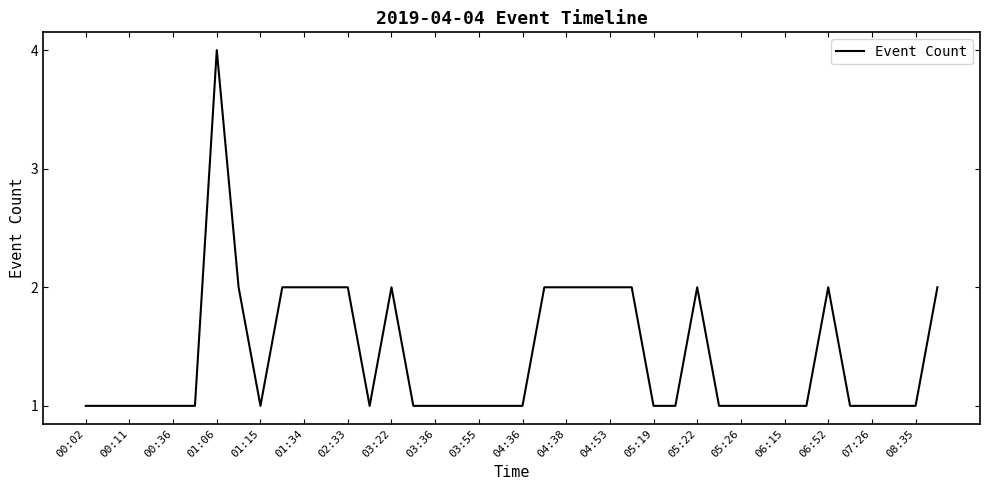

What is the difference between the maximum and minimum values?

3